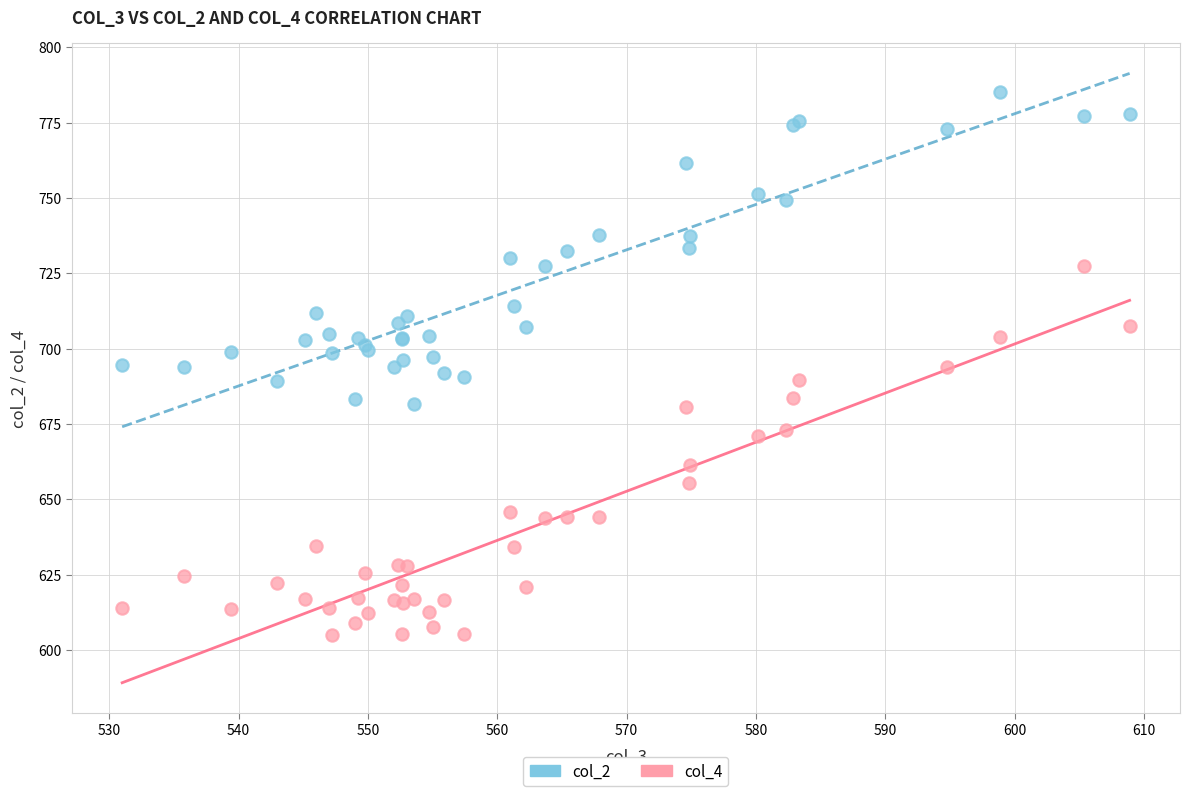

Which series contains the lowest Y value?

col_4